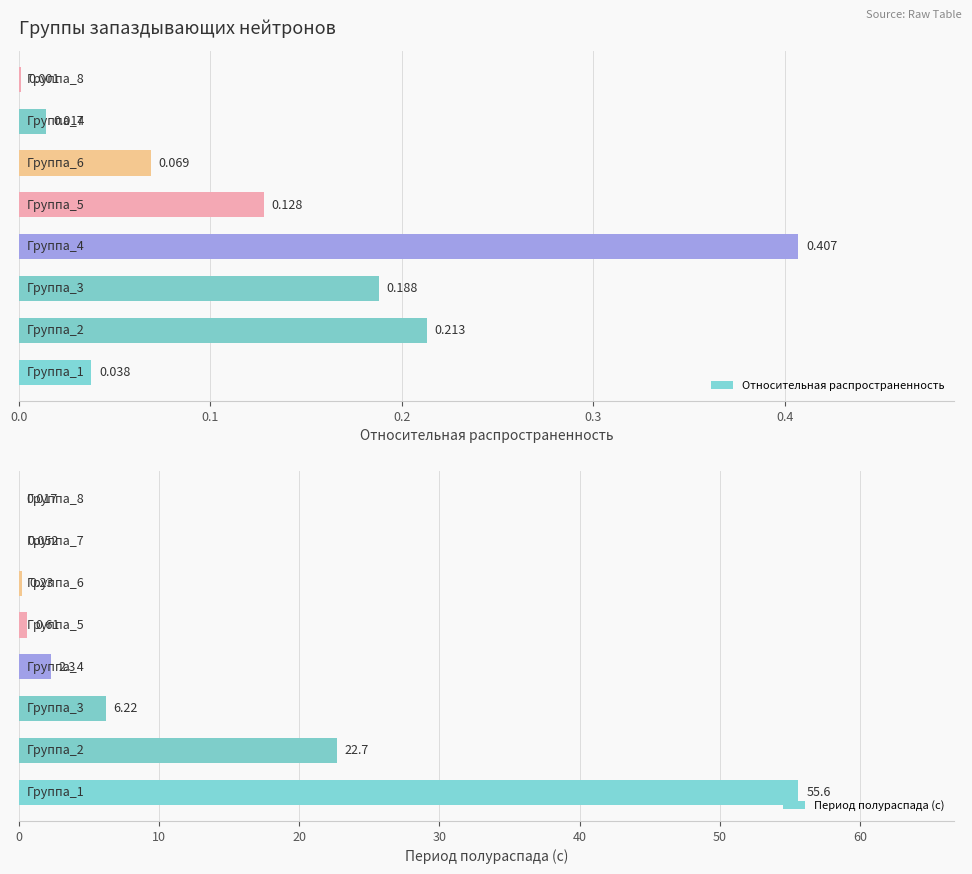

The Относительная распространенность series shows 0.4 at 0.3. True or false?

True